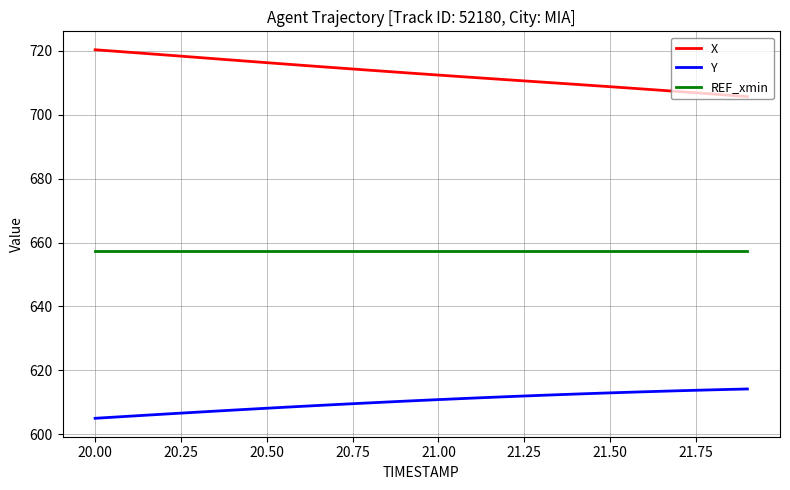

What is the smallest value displayed?

605.0